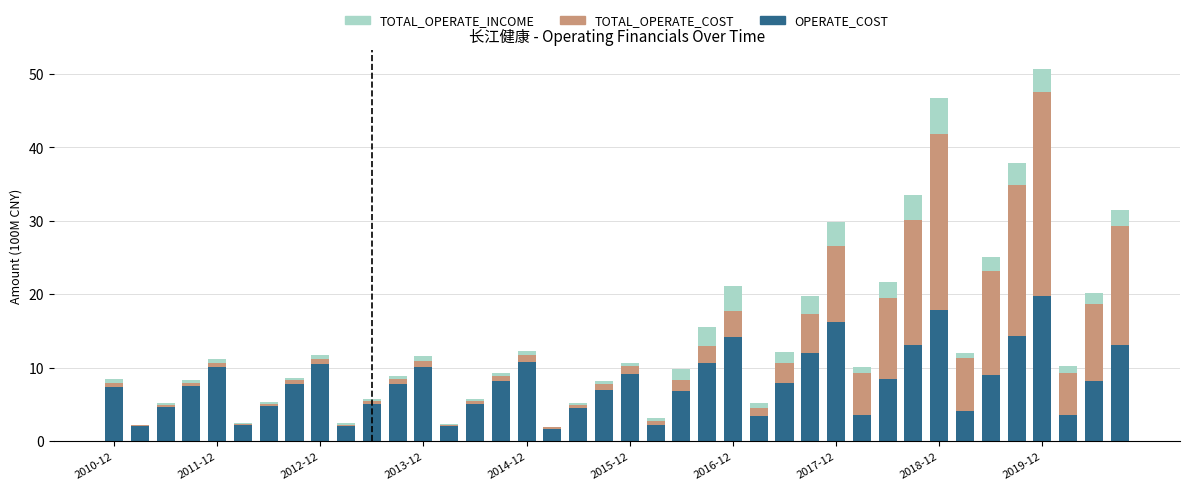

What is the sum of all OPERATE_COST values?

319.1